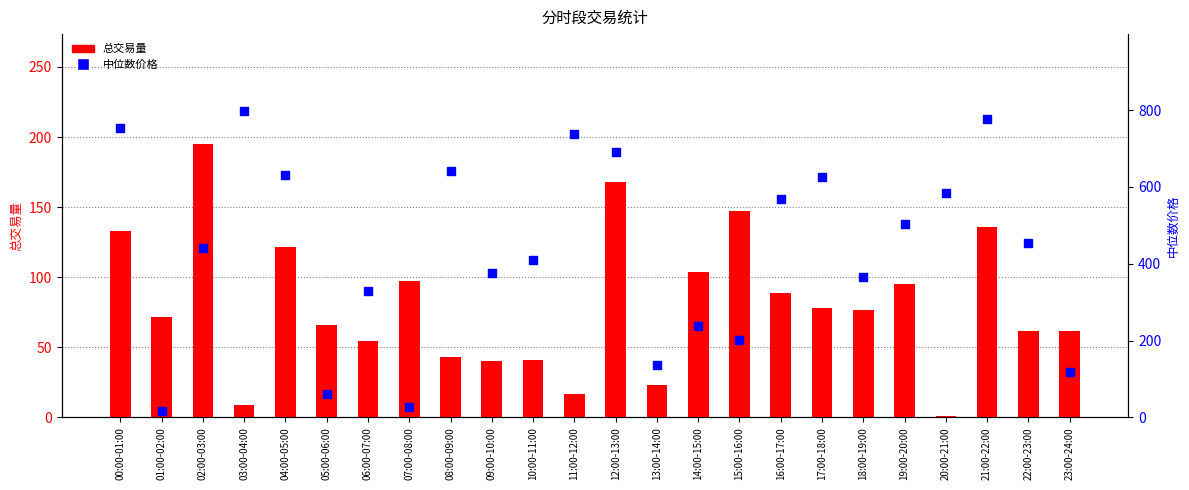

Which series contains the lowest Y value?

总交易量